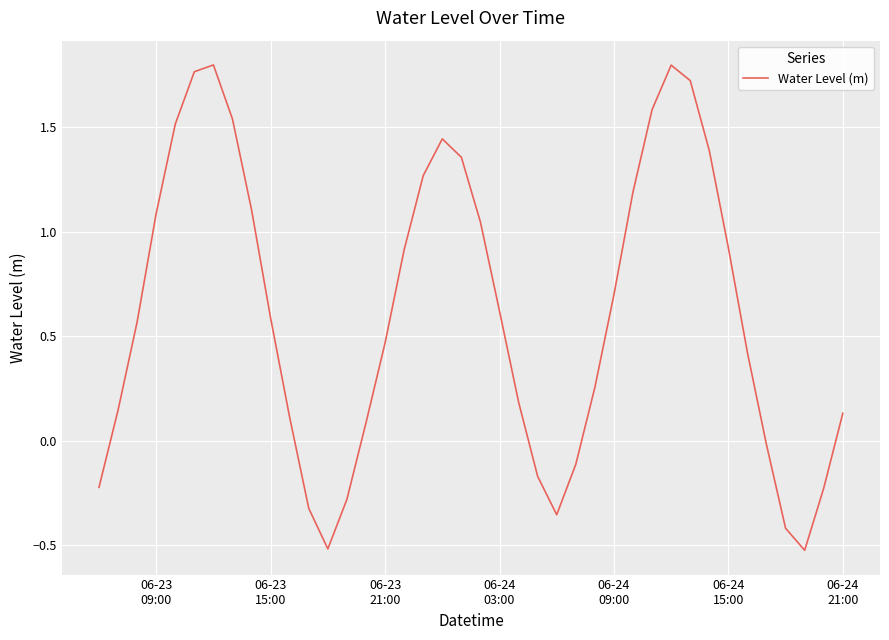

What is the difference between the maximum and minimum values?

2.3